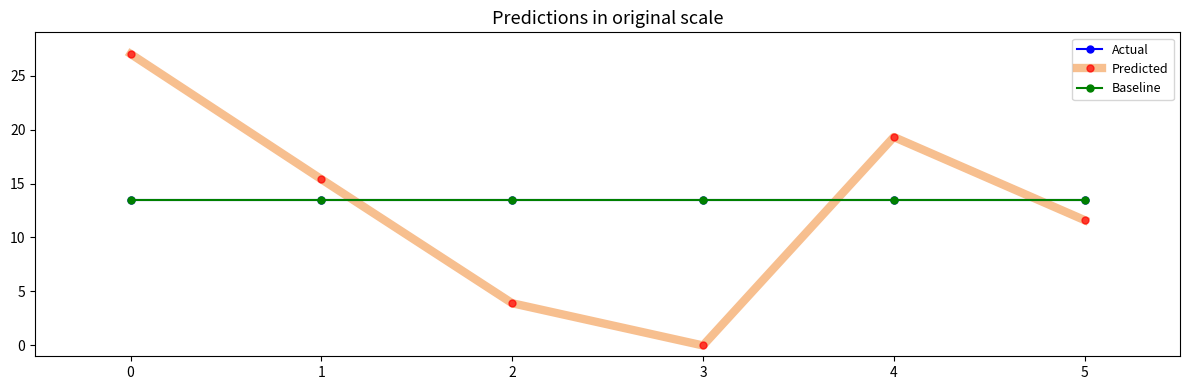

What is the value of the Predicted point at the 6th from the left?

11.6